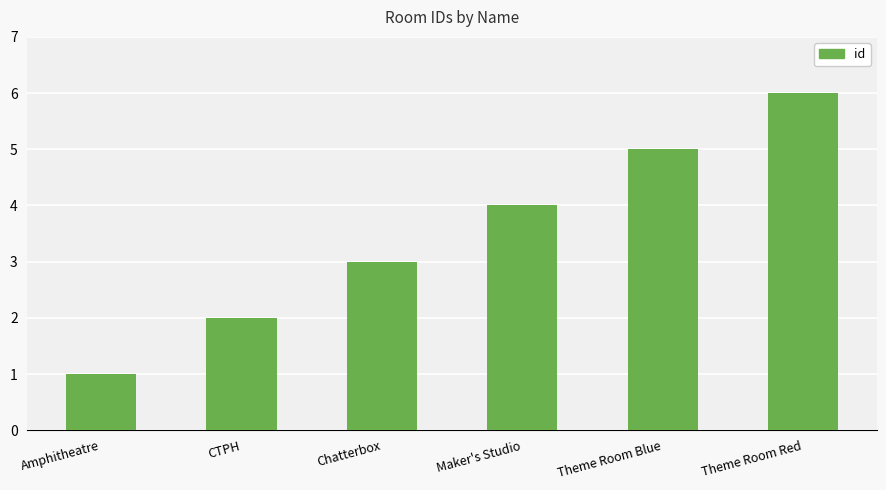

At which label is the value closest to 3?

Chatterbox